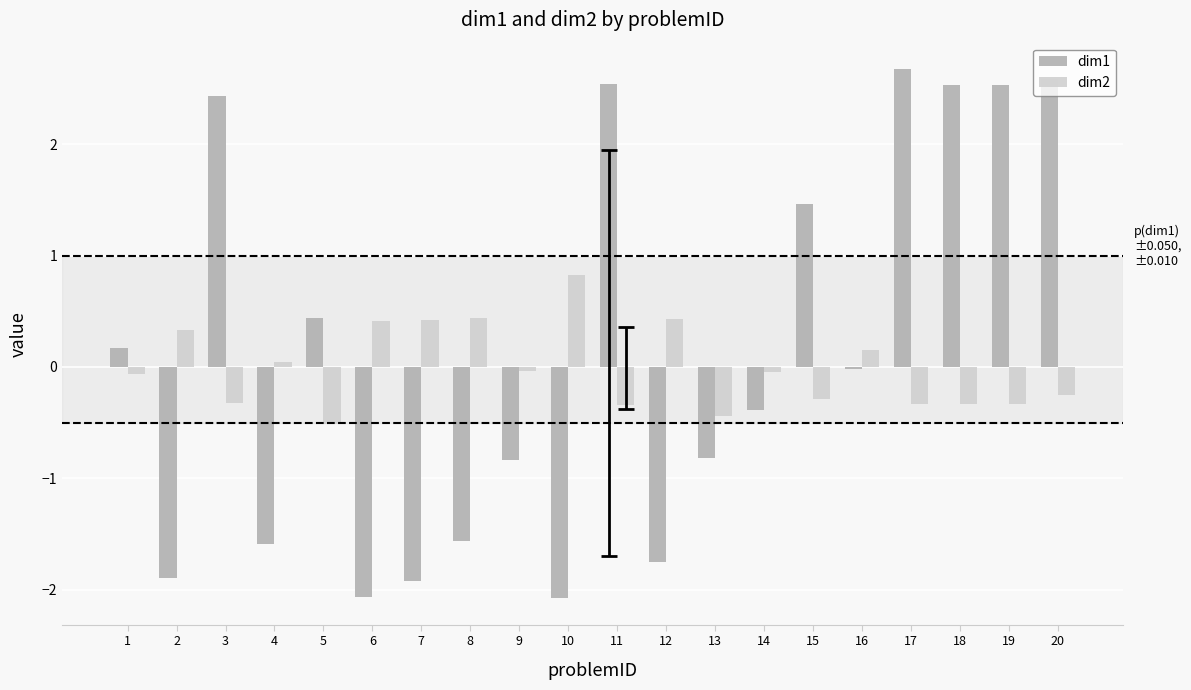

What is the difference between the maximum and minimum values in the dim1 series?

4.8